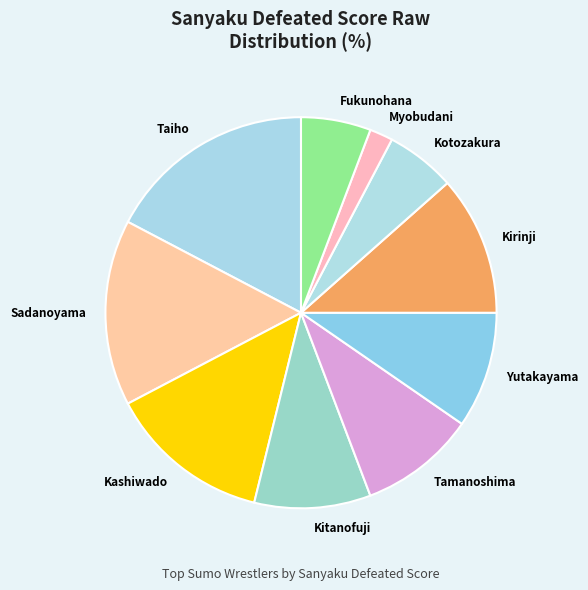

Which category has the smallest portion of the pie?

Myobudani